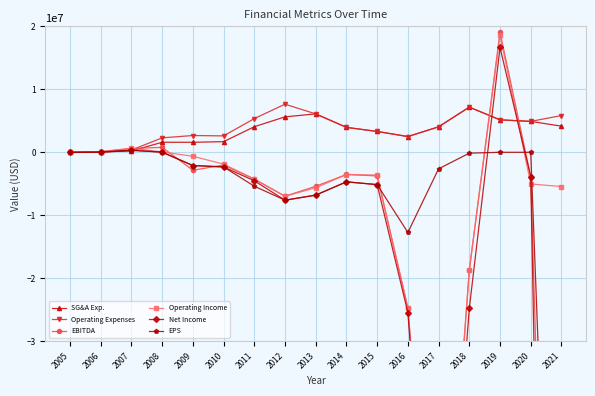

What is the highest value of the Net Income series?

16643153.0